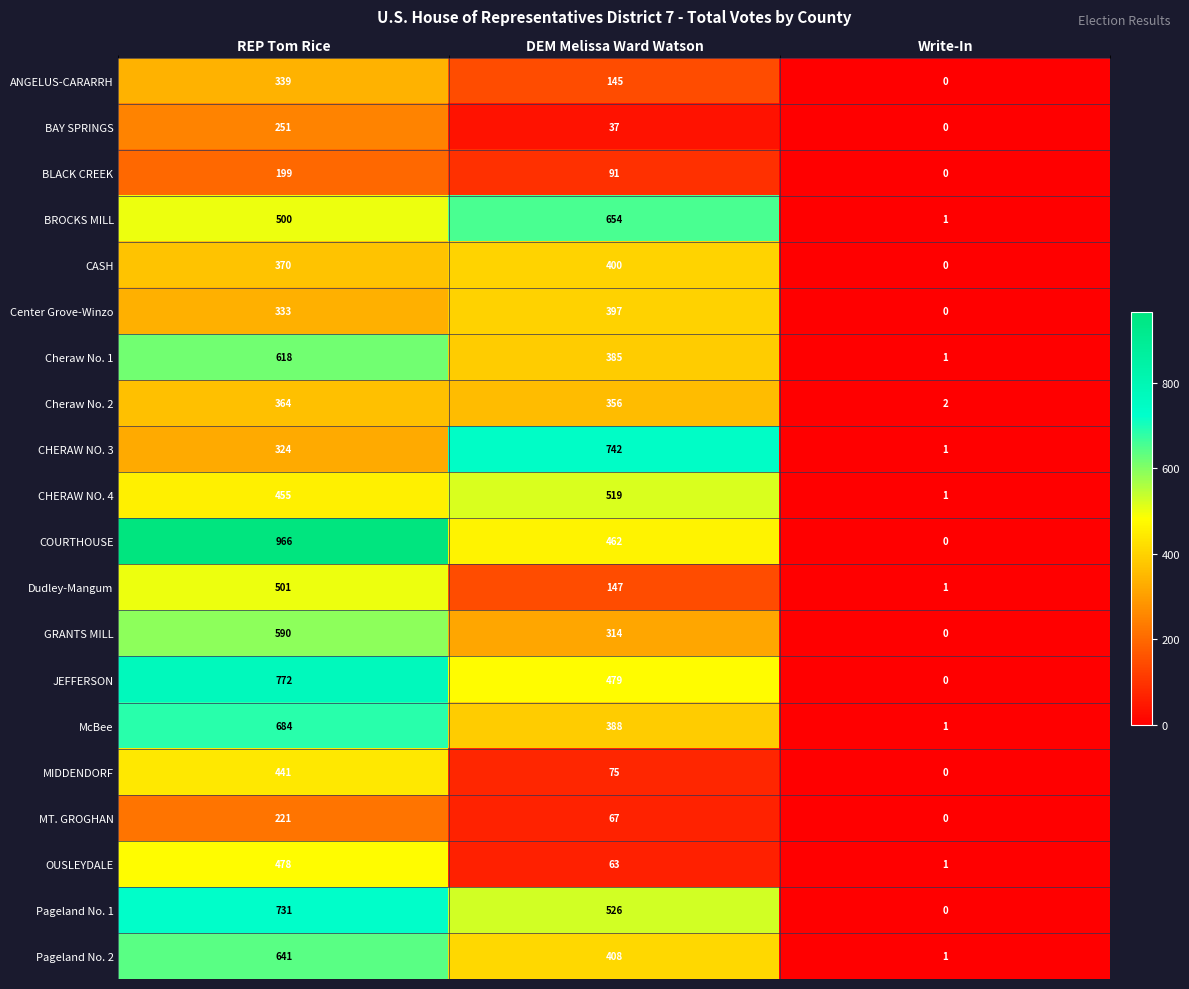

Read the MT. GROGHAN value at DEM Melissa Ward Watson, to the nearest 50.

50